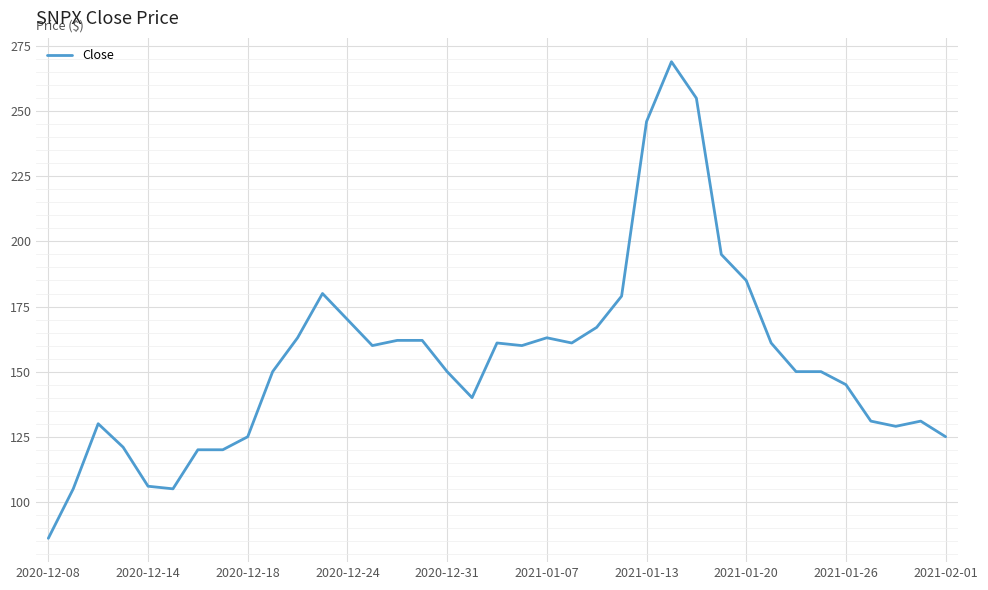

What is the maximum value shown in the chart?

269